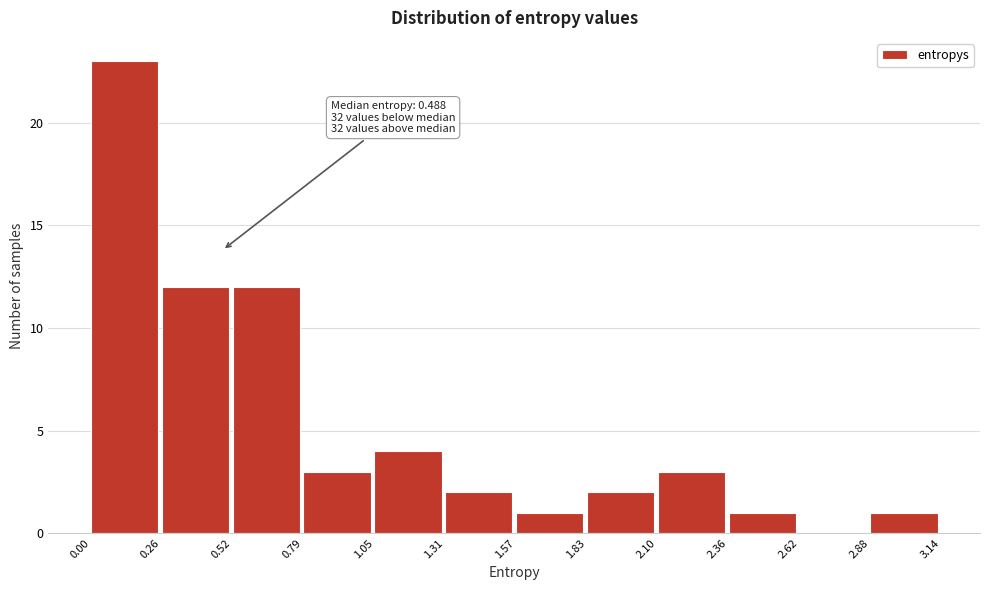

Over which range of the x-axis is the bar tallest?

0.00 to 0.26